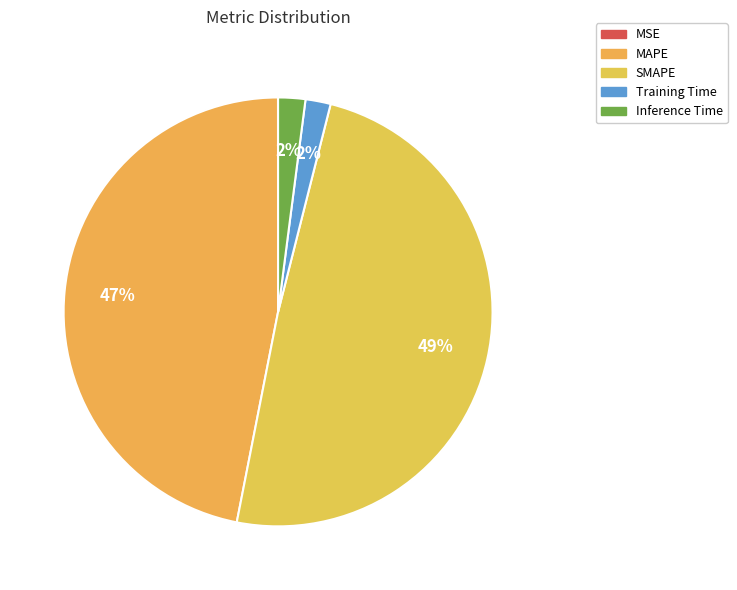

How many segments does this pie chart have?

5